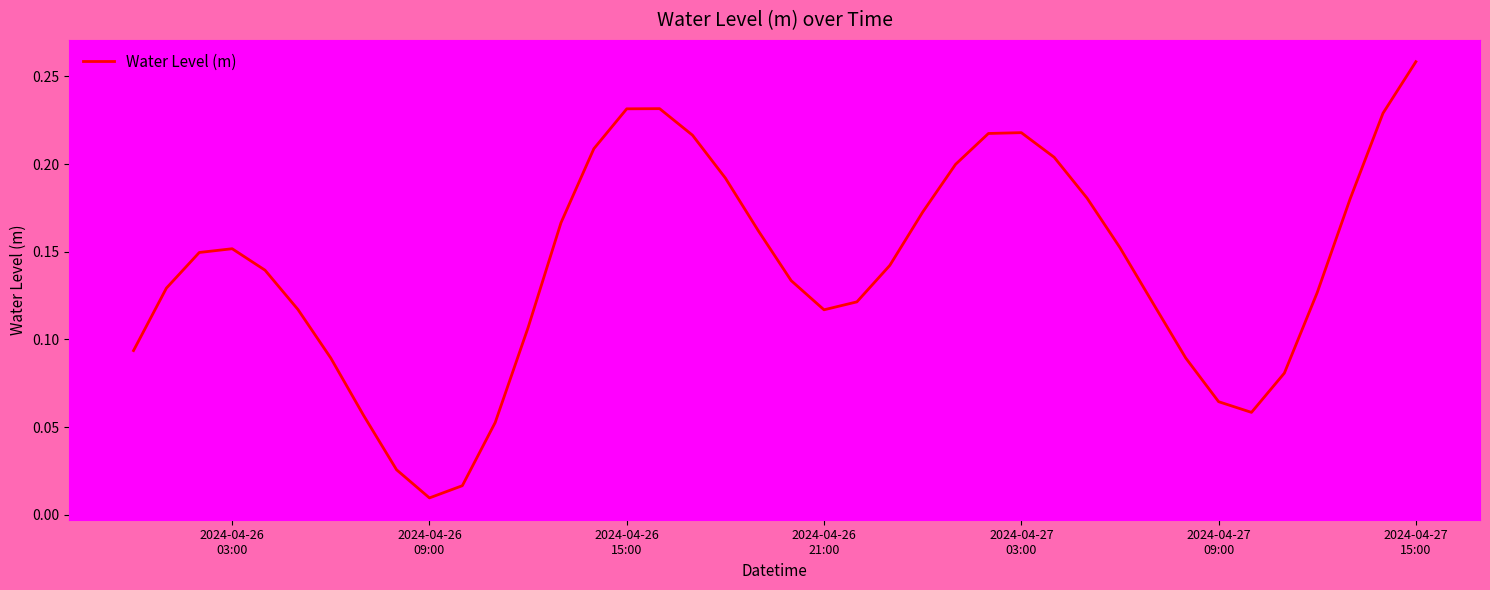

How many categories are shown in the chart?

40